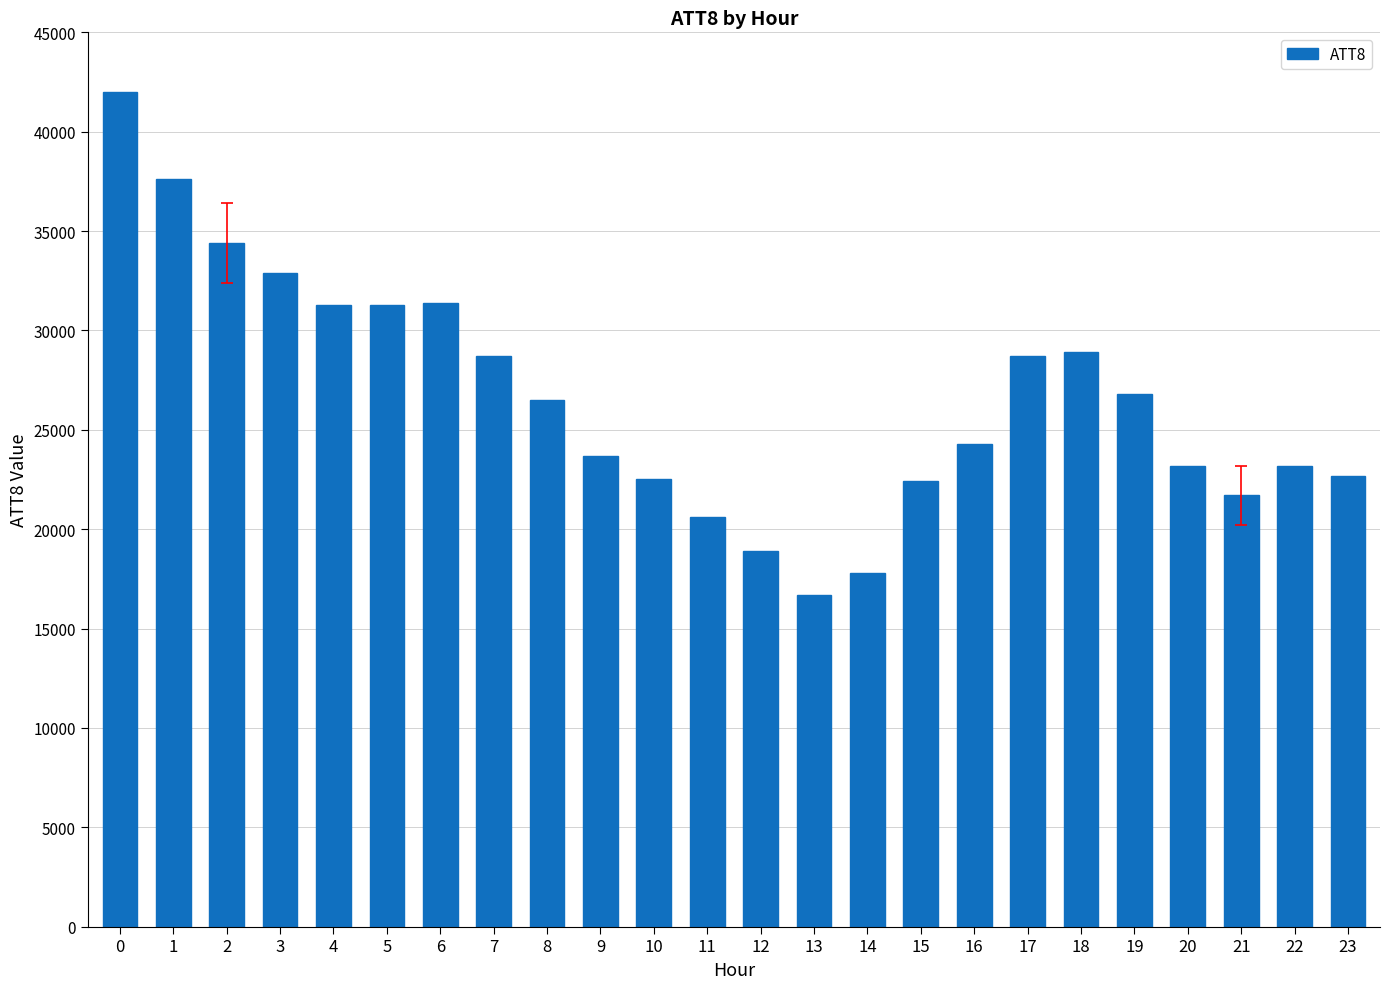

What is the difference between the maximum and minimum values?

25300